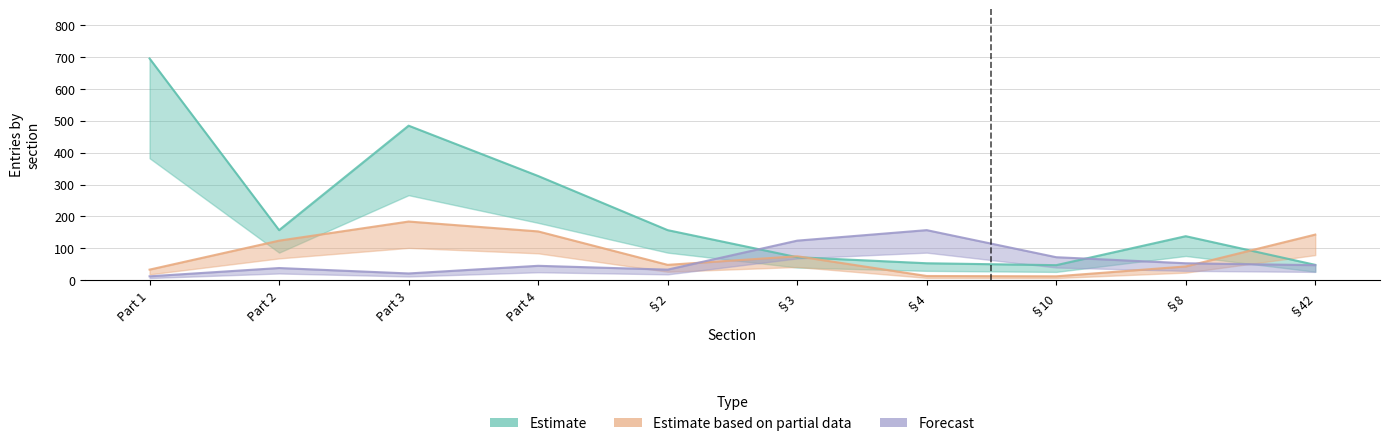

Which category has the lowest value across all series?

§10